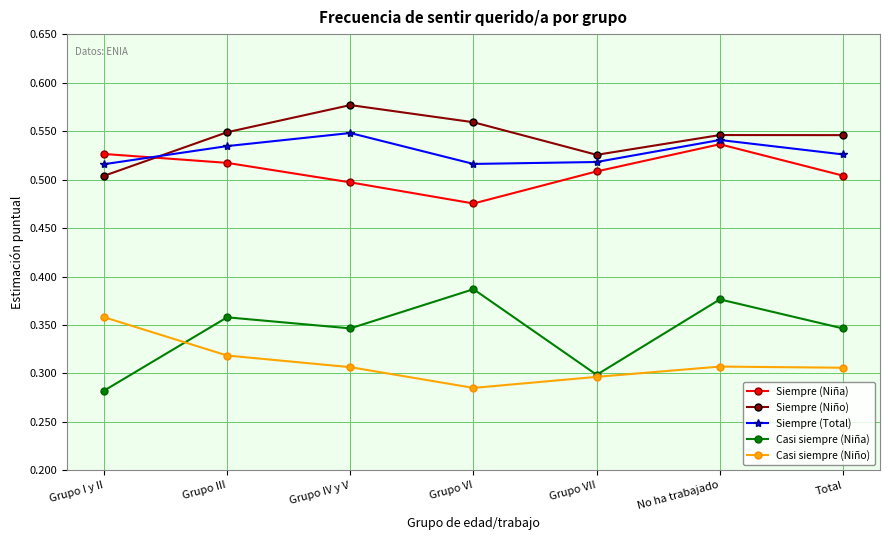

What is the spread (max minus min) of values at Grupo III?

0.2